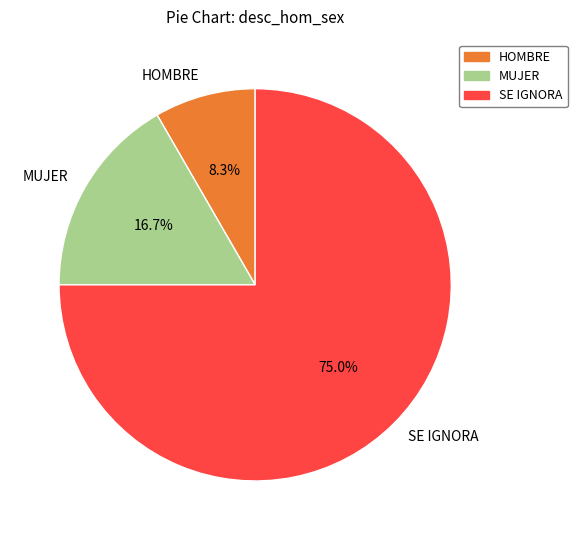

What is the smallest slice in the pie chart?

HOMBRE